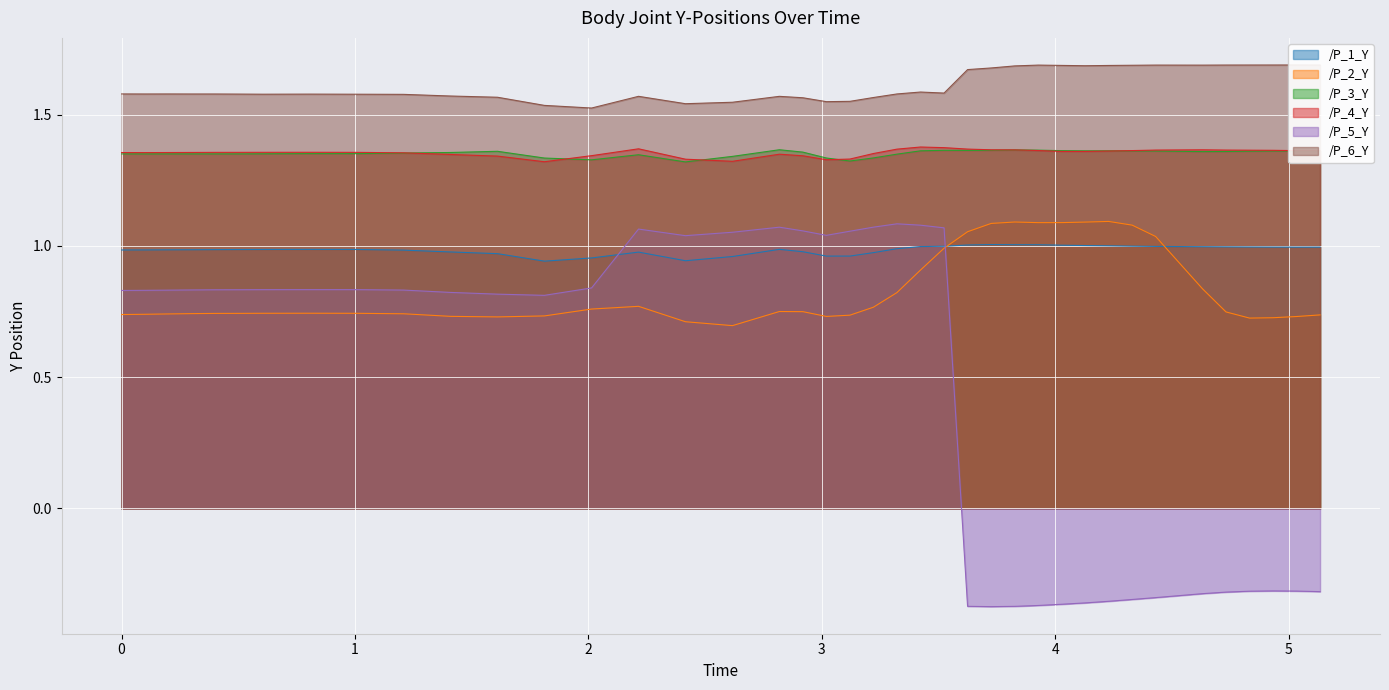

What is the minimum value for /P_3_Y?

1.3